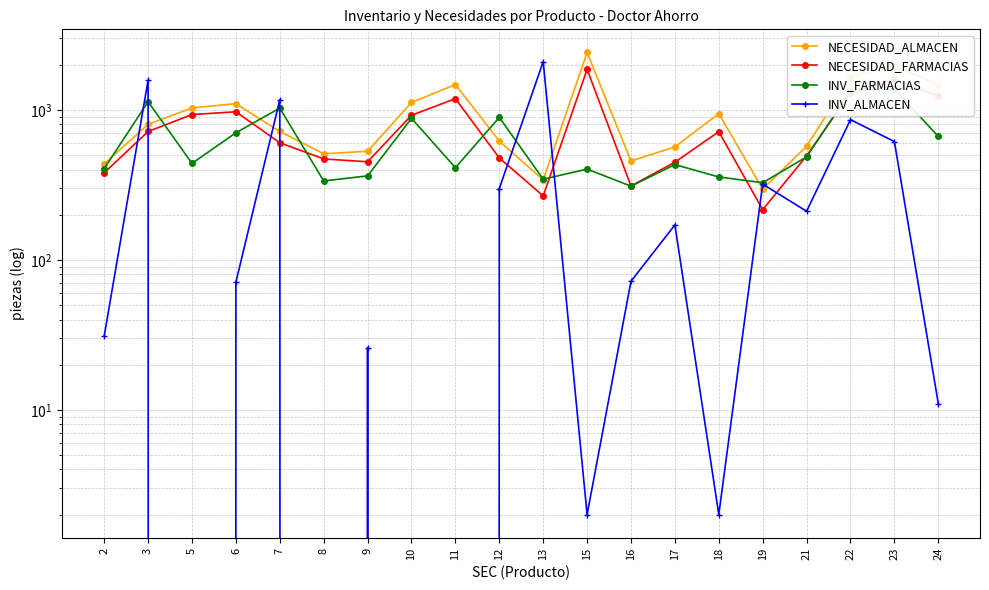

At how many categories does at least one series exceed 227?

20